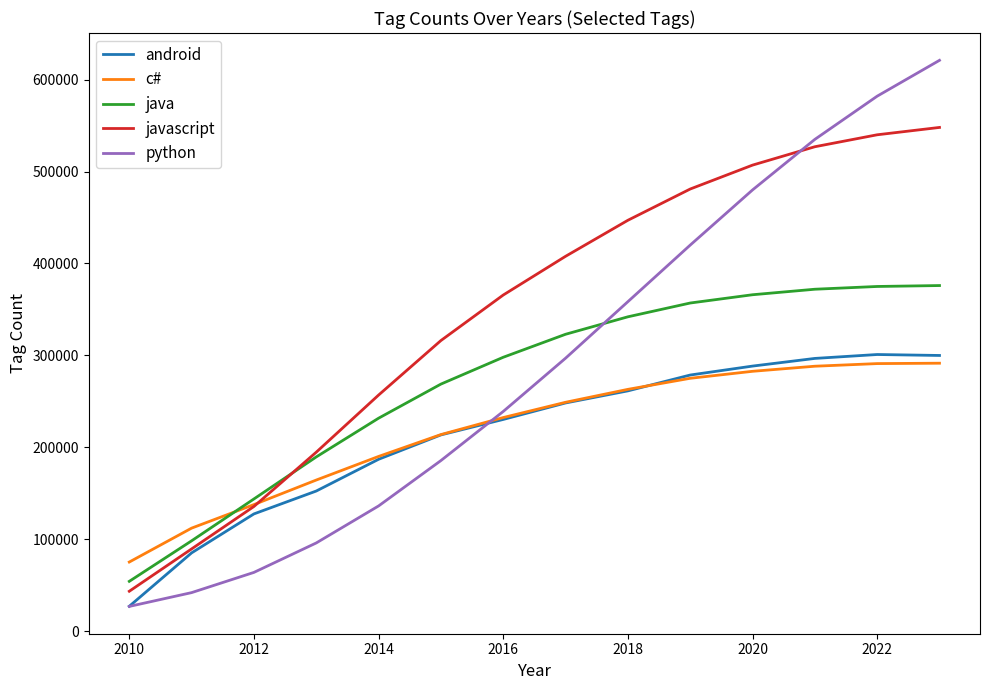

What is the lowest value of the python series?

26963